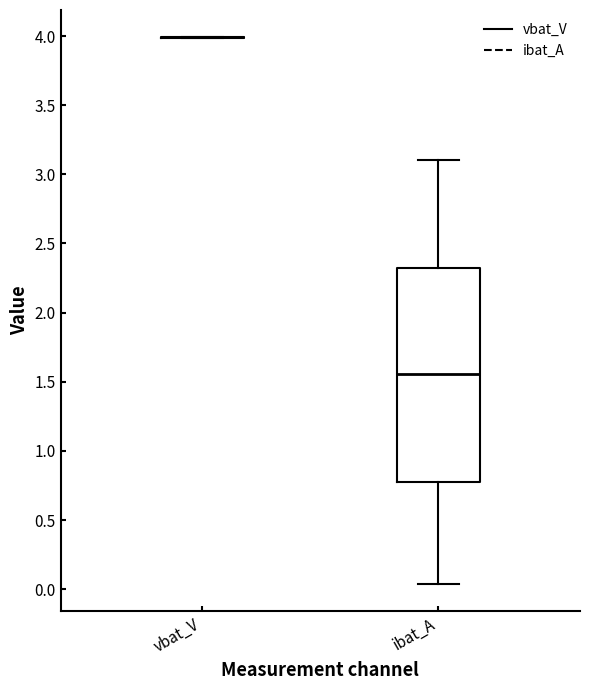

Where does the upper whisker of the box for ibat_A end on the y-axis? The values are not printed on the chart, so give them approximately, as read against the axis.

3.10